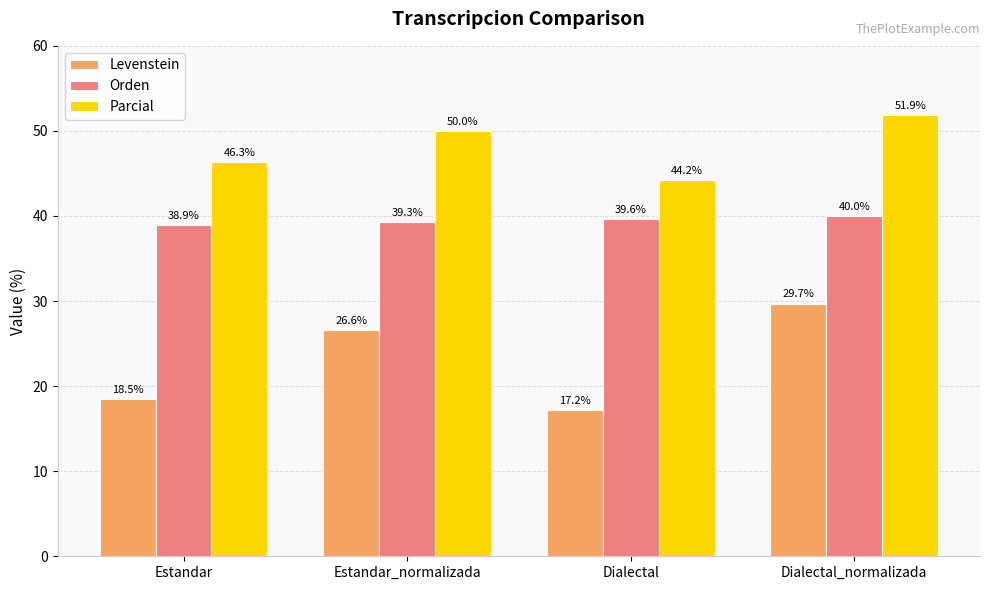

What is the smallest value displayed?

17.2